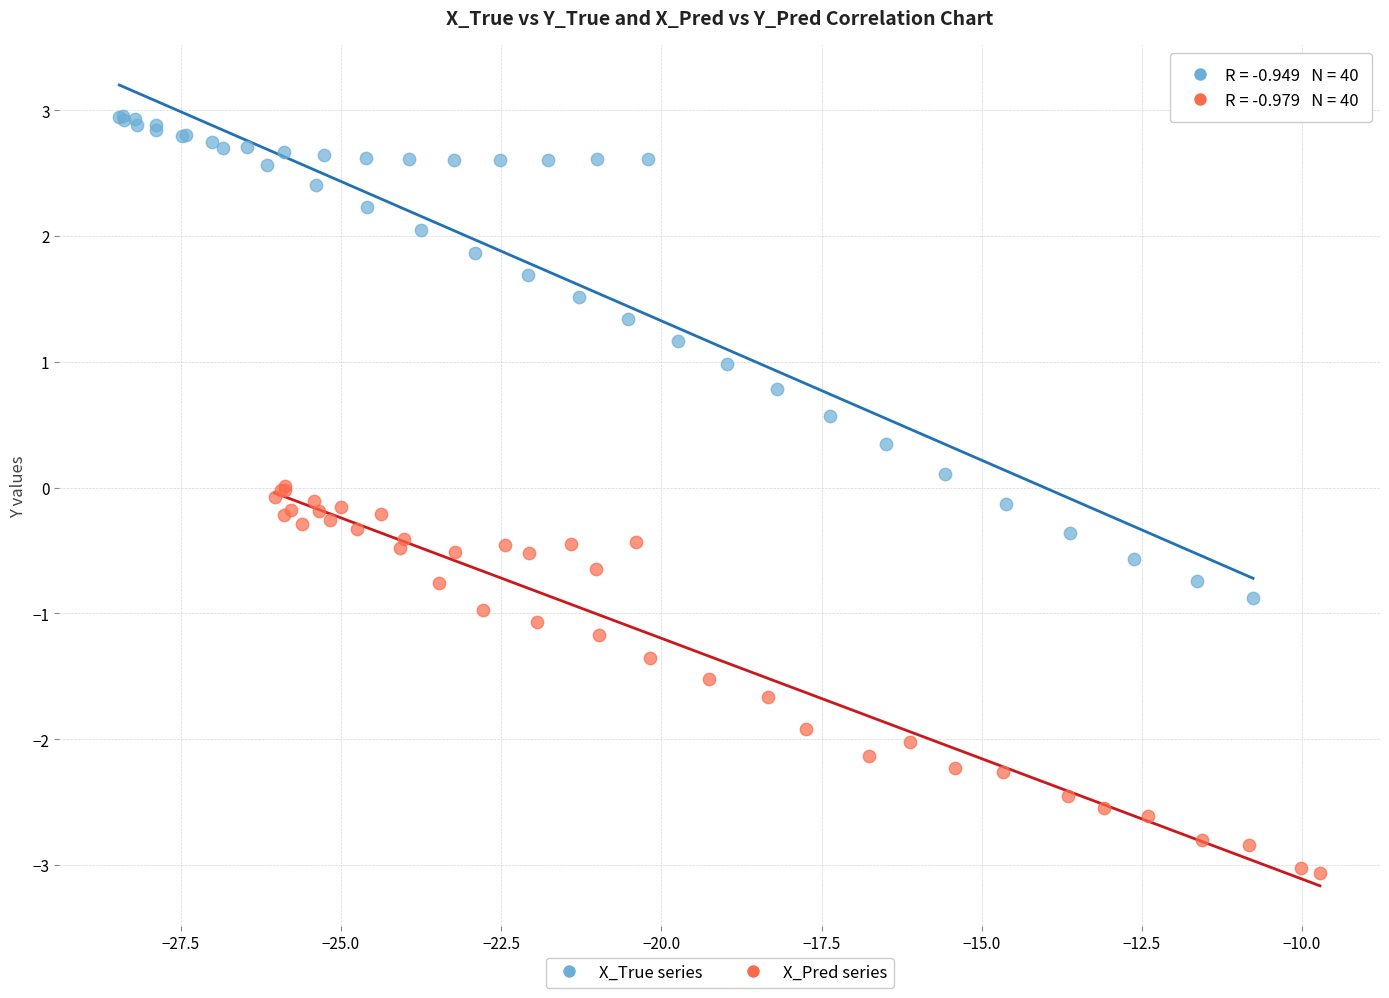

Which series reaches the minimum Y coordinate?

X_Pred series